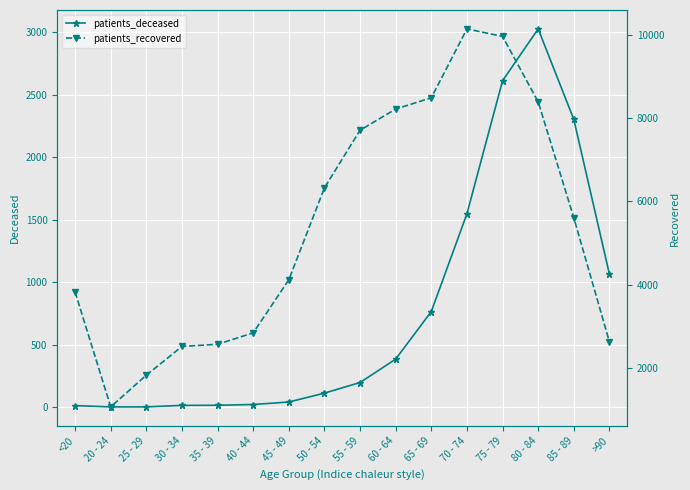

At which label does patients_deceased reach its peak?

80 - 84